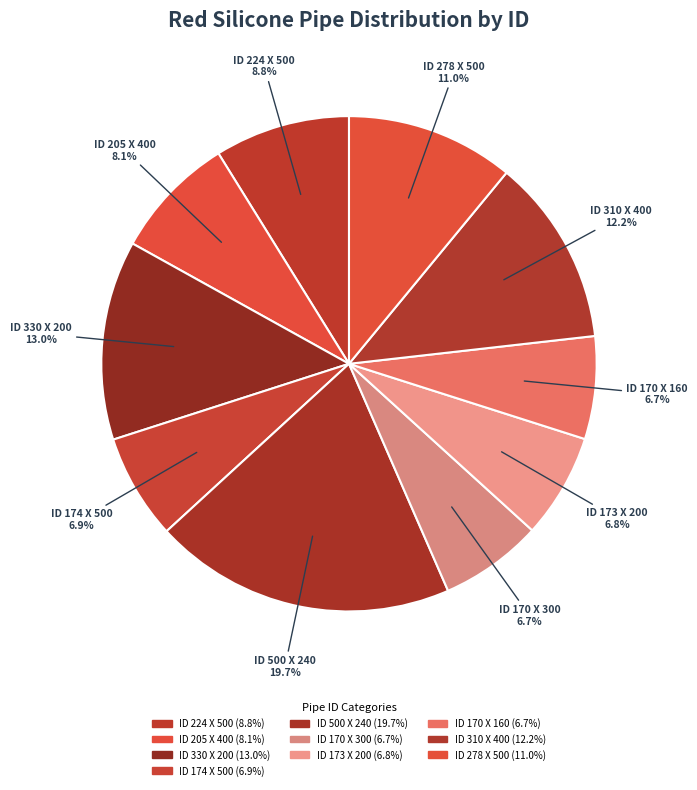

Which slice is the largest?

ID 500 X 240